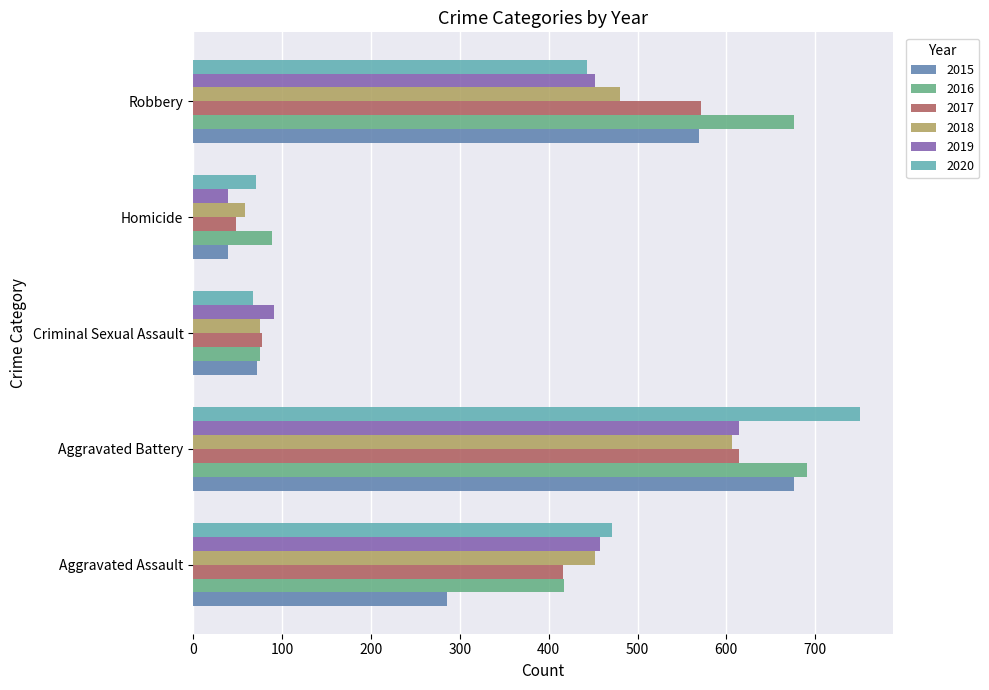

Which category has the lowest value across all series?

Homicide